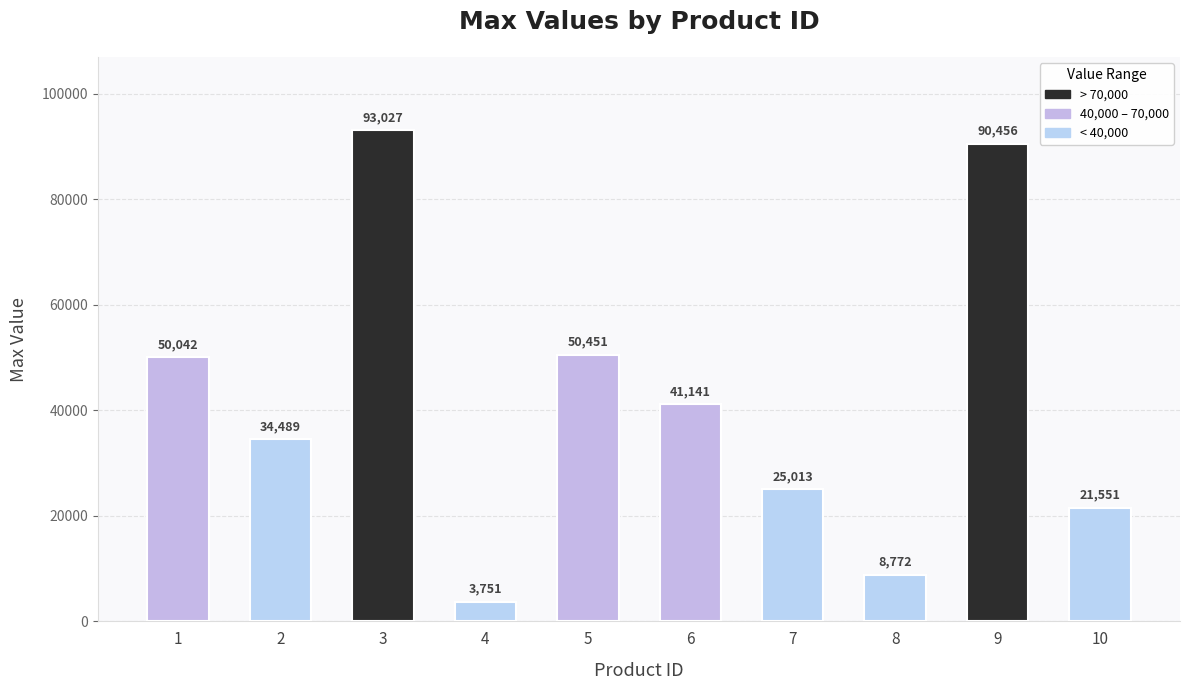

How many bars are there in total?

10